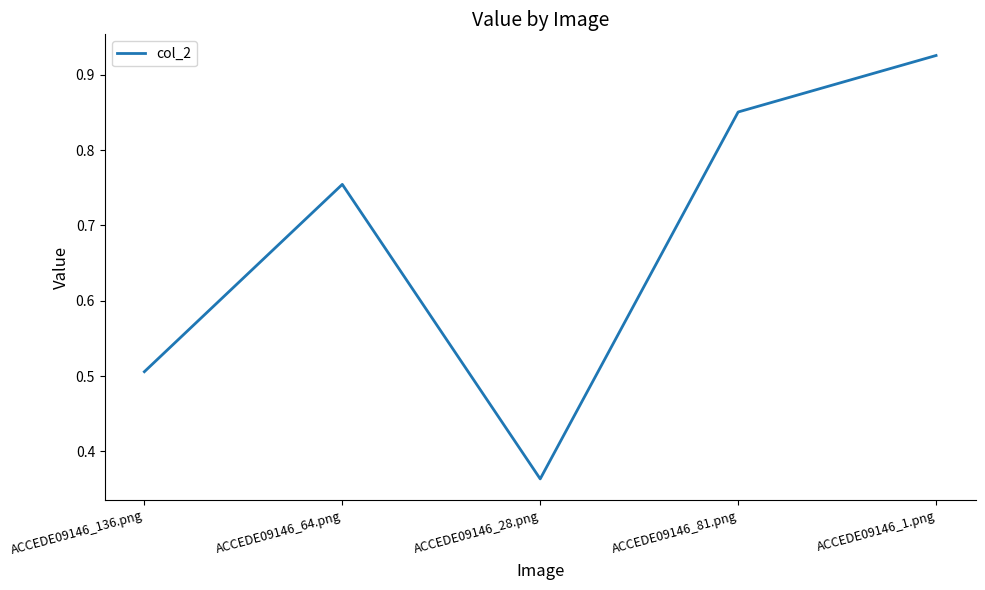

The chart shows a value of 0.2 at ACCEDE09146_28.png. True or false?

False